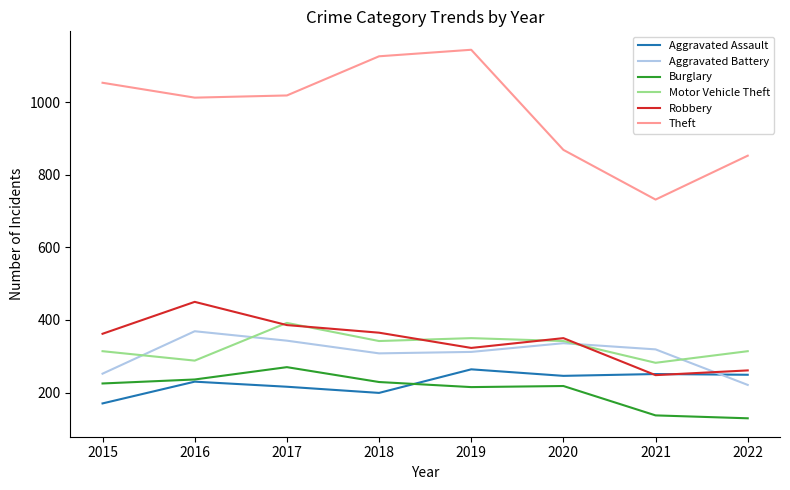

What are all the series names shown in the legend?

Aggravated Assault, Aggravated Battery, Burglary, Motor Vehicle Theft, Robbery, Theft